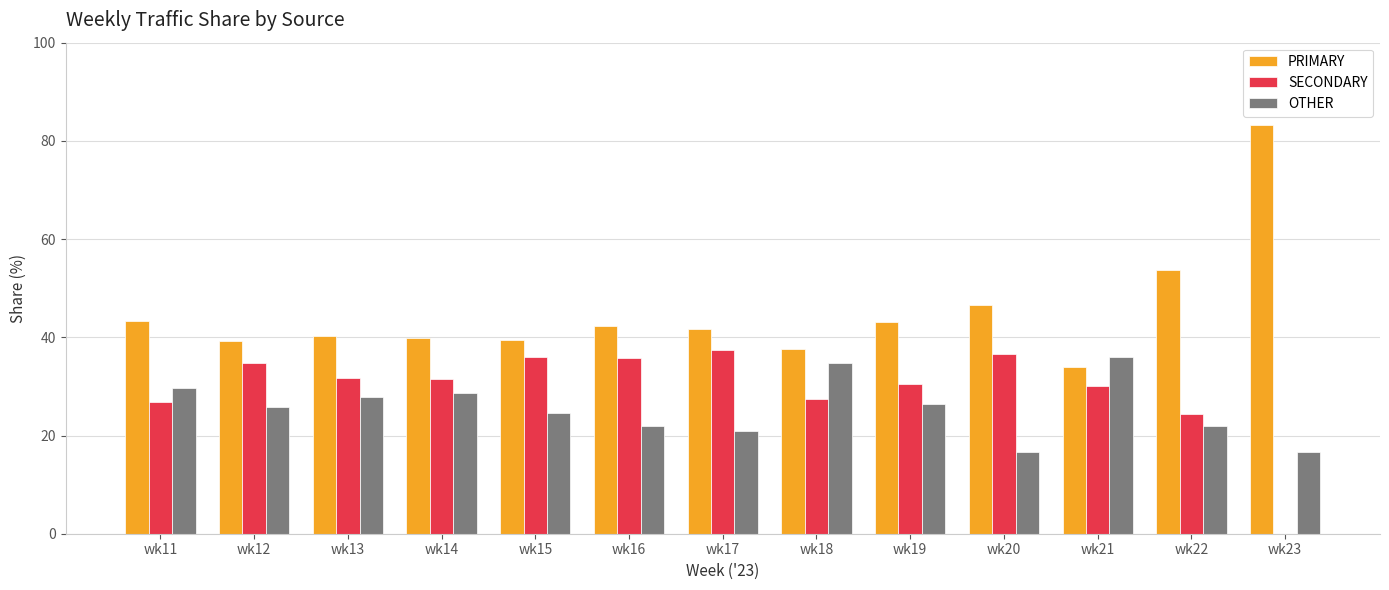

Which series has the largest total across all categories?

PRIMARY